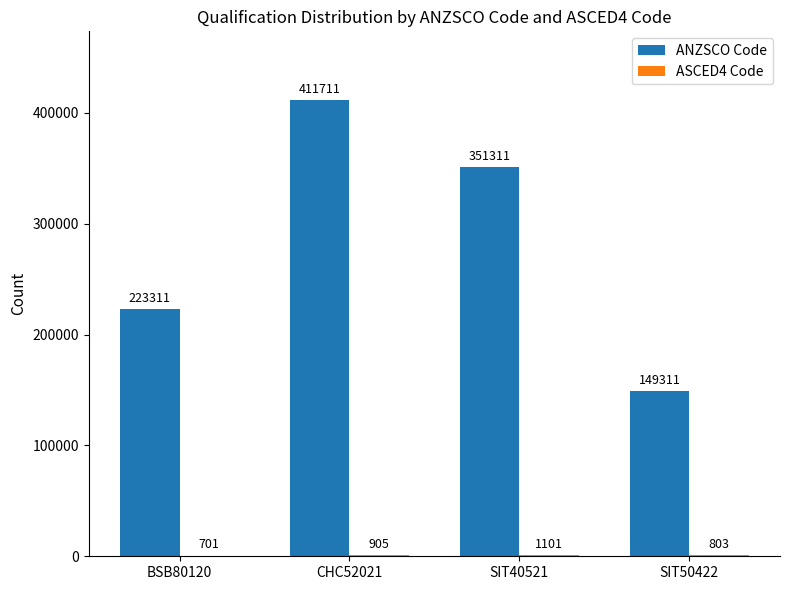

Which series has the largest total across all categories?

ANZSCO Code